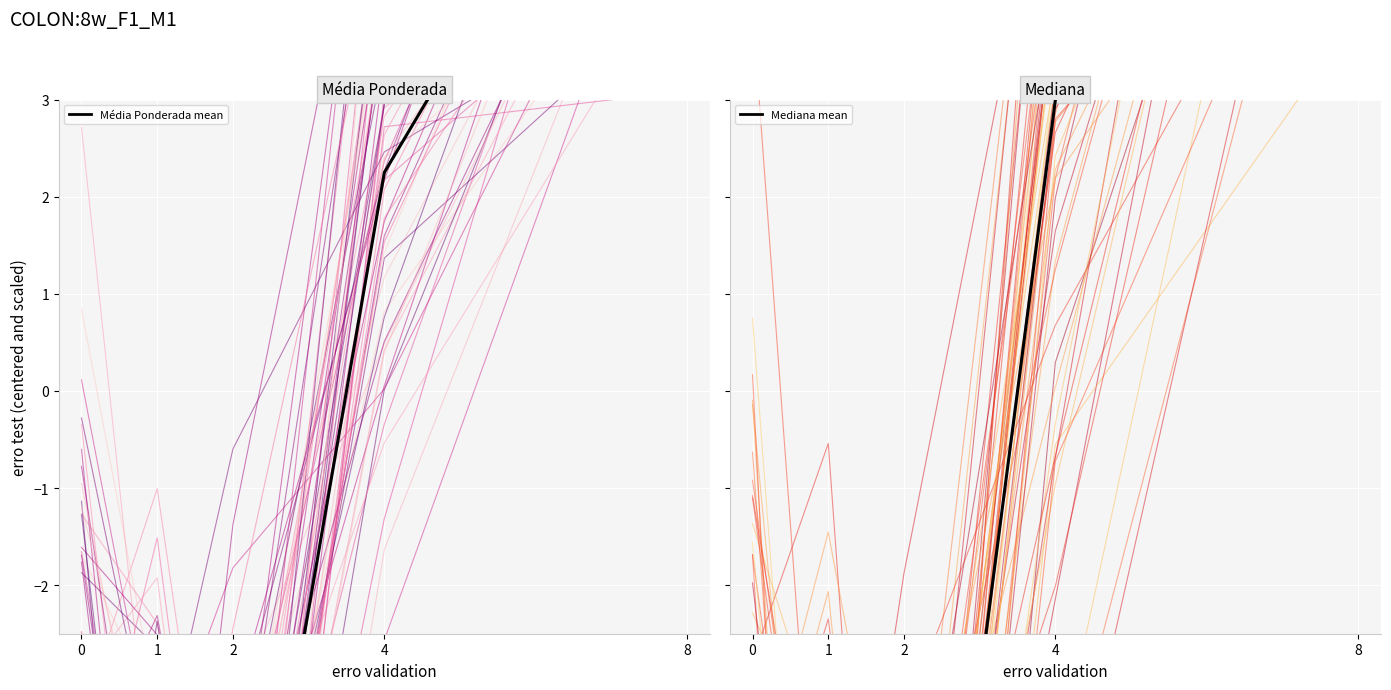

Reading left to right, what are all the values shown in this chart?

Média Ponderada: -5.5	-4.5	-6.1	4.5	6.2
Média Ponderada mean: -3.0	-5.2	-6.8	2.2	7.5
Mediana: -4.9	-7.0	-11.0	2.9	13.8
Mediana mean: -4.0	-7.0	-9.0	3.0	10.0